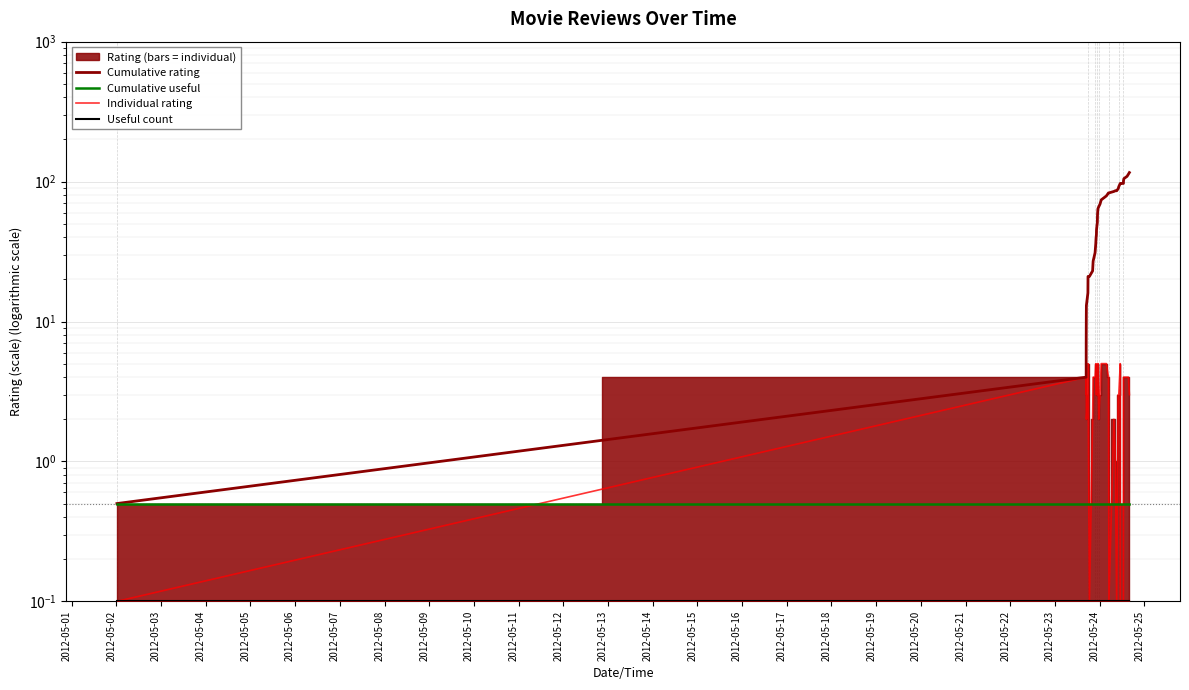

How many values in the Cumulative rating series are below 66?

20